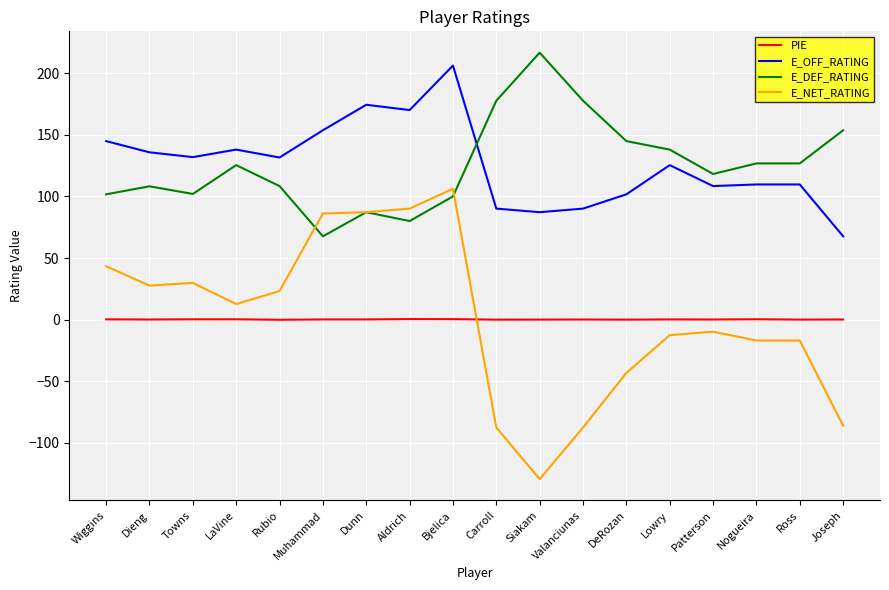

Where do E_NET_RATING and PIE first cross each other?

Bjelica and Carroll